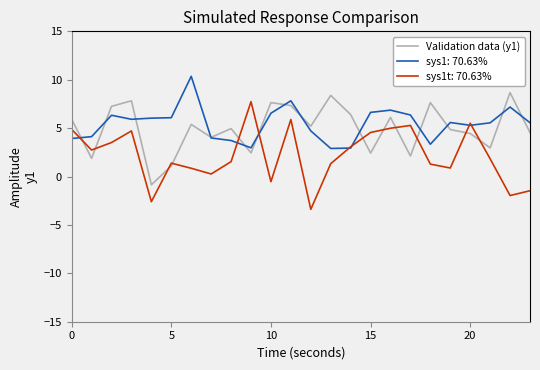

What is the greatest value displayed?

10.4